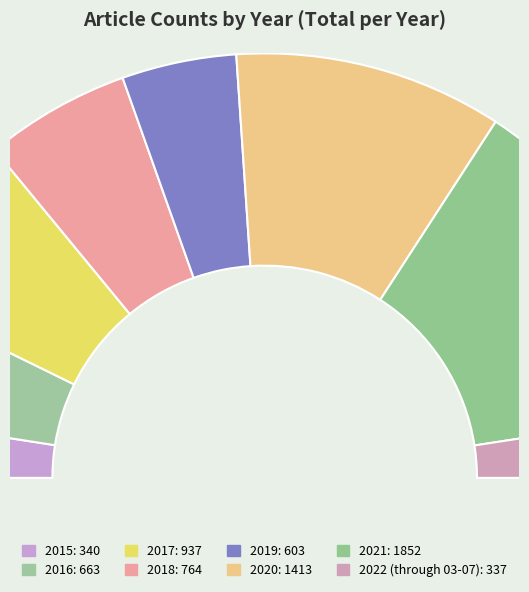

To the nearest percent, what is the difference between the 2022 (through 03-07) and 2021 slice percentages?

22%